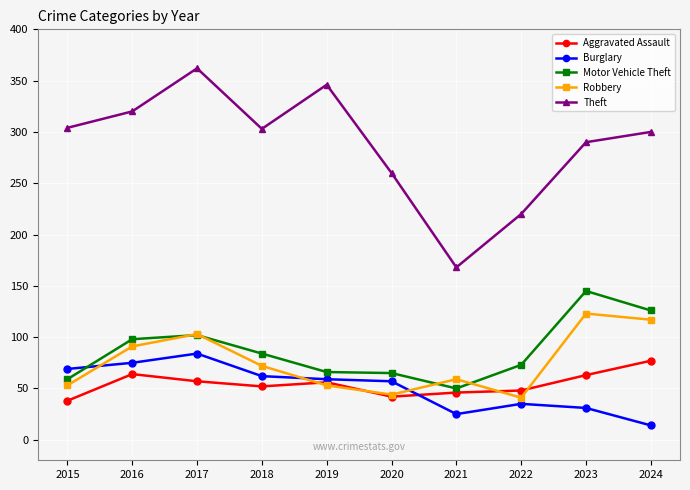

The value of Motor Vehicle Theft at 2020 is 65. True or false?

True